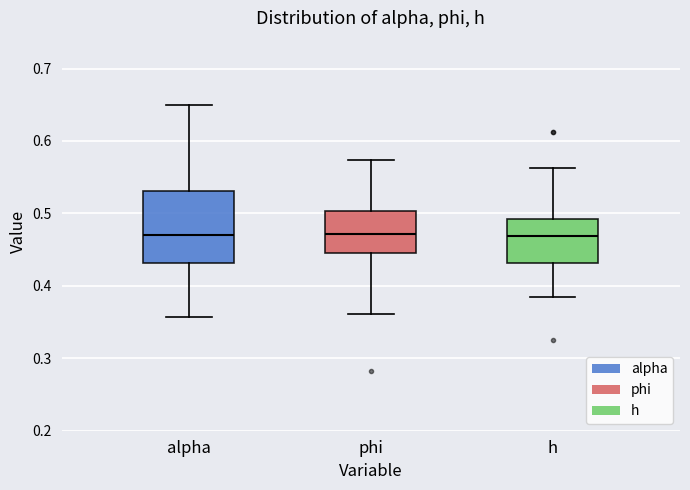

Reading left to right, transcribe this box plot: for each box, give where its median line is, the range the box spans, and where its two whiskers end, as read against the y-axis. The values are not printed on the chart, so give them approximately, as read against the axis.

alpha: median 0.47, box 0.43 to 0.53, whiskers 0.36 to 0.65
phi: median 0.47, box 0.45 to 0.50, whiskers 0.36 to 0.57
h: median 0.47, box 0.43 to 0.49, whiskers 0.38 to 0.56